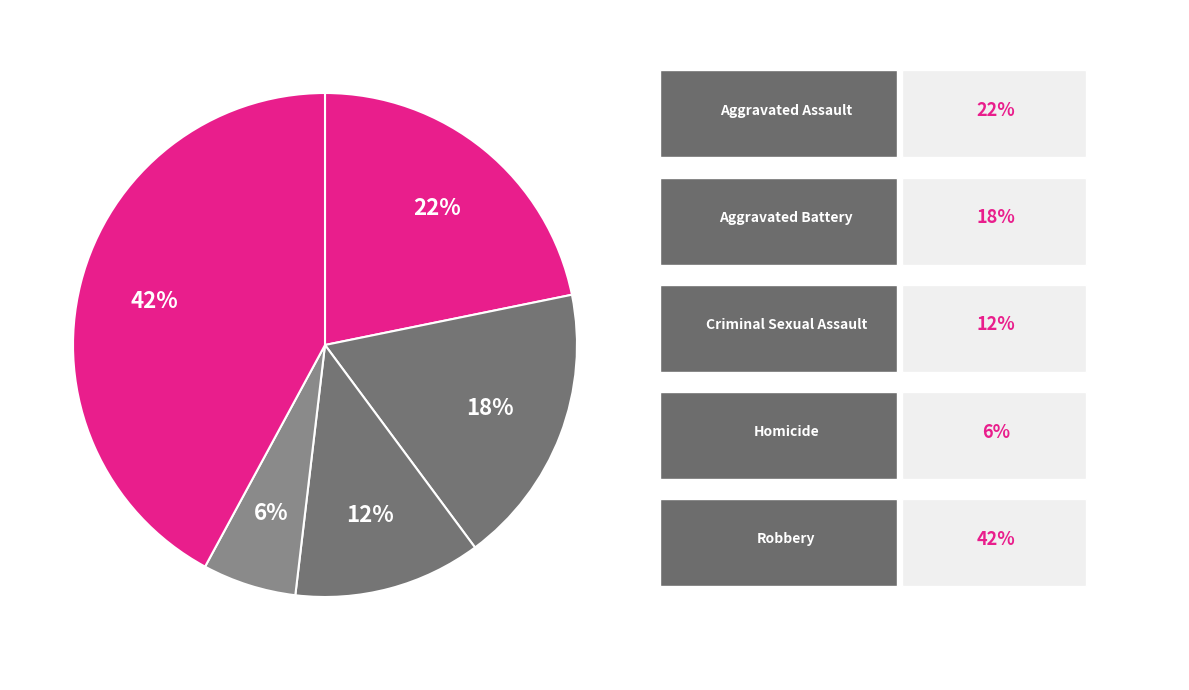

Count the number of slices in the pie.

5